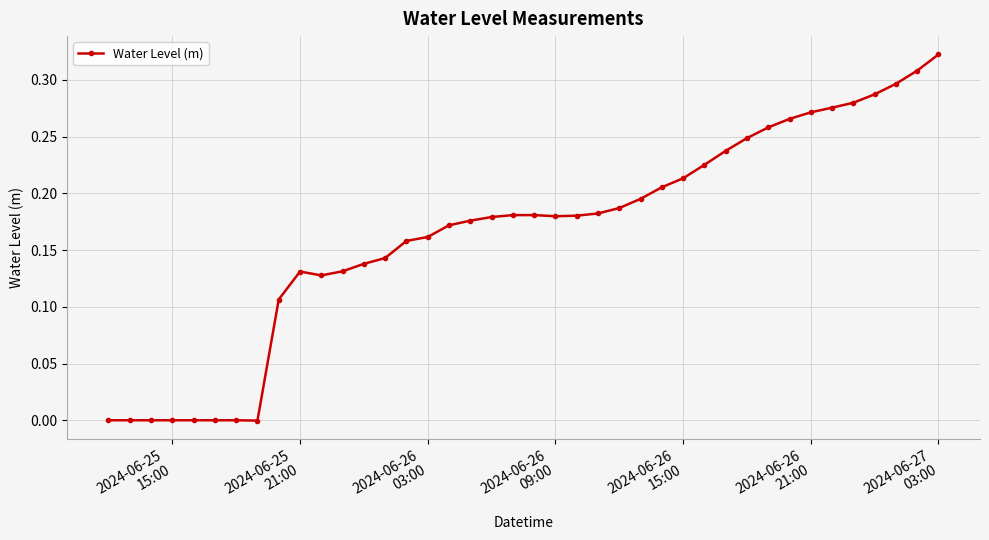

True or false: the data has more than 1 interior local peaks.

True